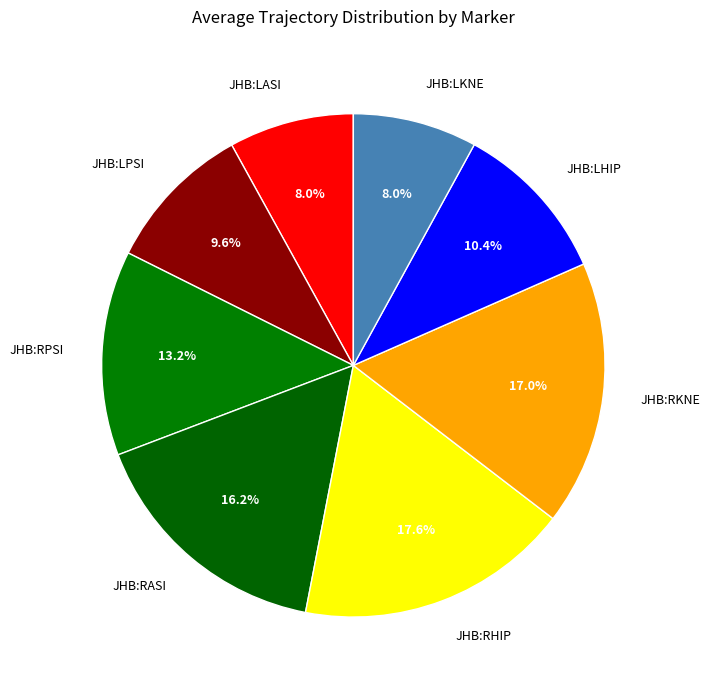

Is the sum of JHB:LASI and JHB:LHIP greater than half?

No